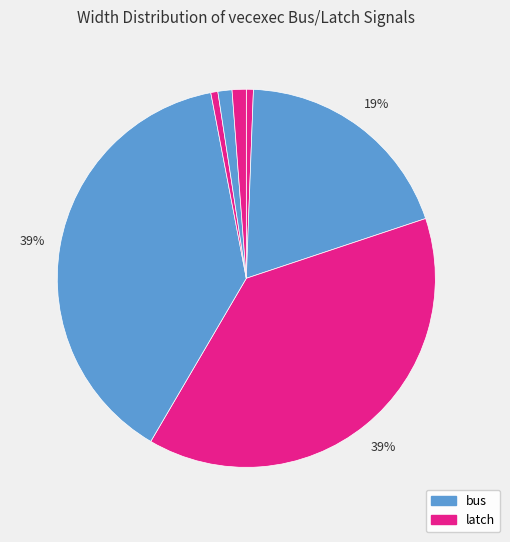

How many segments does this pie chart have?

7